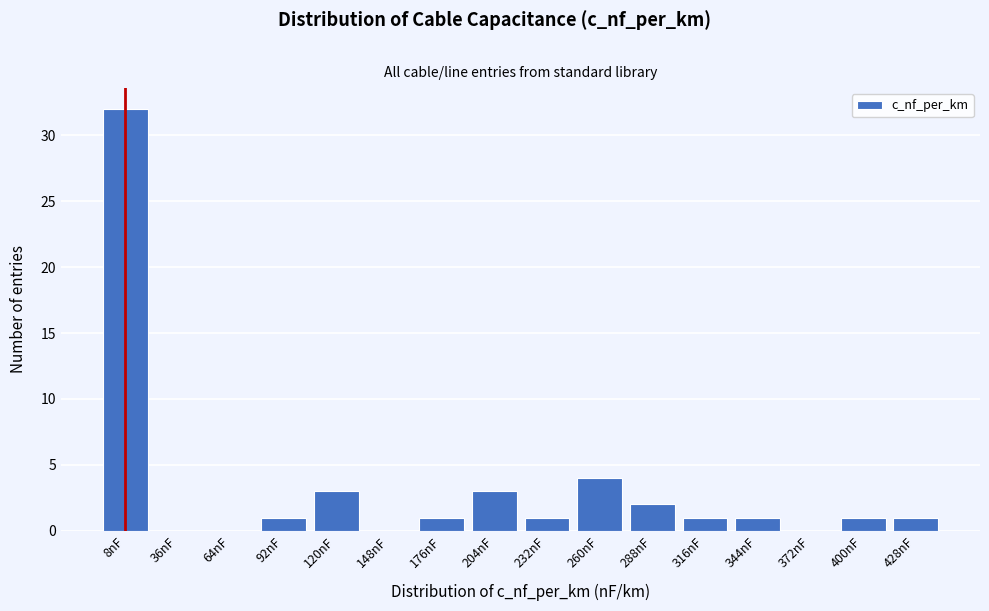

Reading left to right, what are all the values shown in this chart?

8nF=32	36nF=0	64nF=0	92nF=1	120nF=3	148nF=0	176nF=1	204nF=3	232nF=1	260nF=4	288nF=2	316nF=1	344nF=1	372nF=0	400nF=1	428nF=1